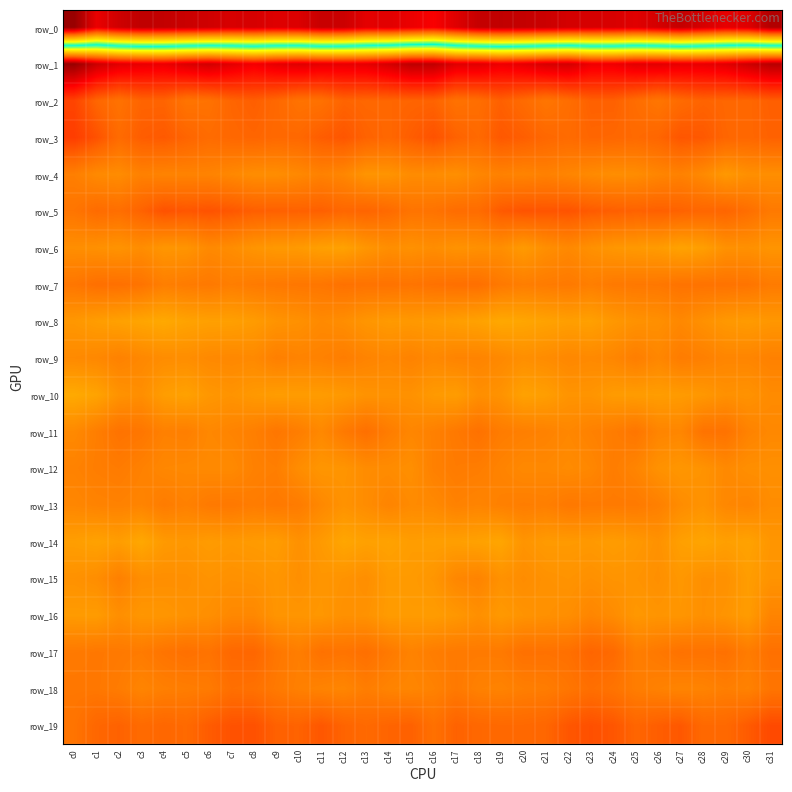

Which series has the largest total across all categories?

row_1